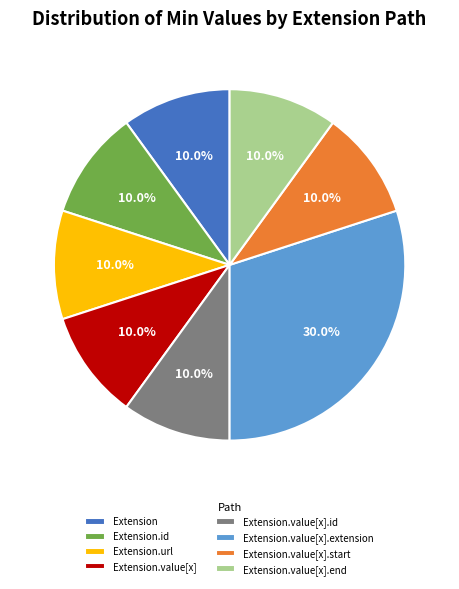

What is the ratio of the value at Extension to the value at Extension.value[x].end?

1.0